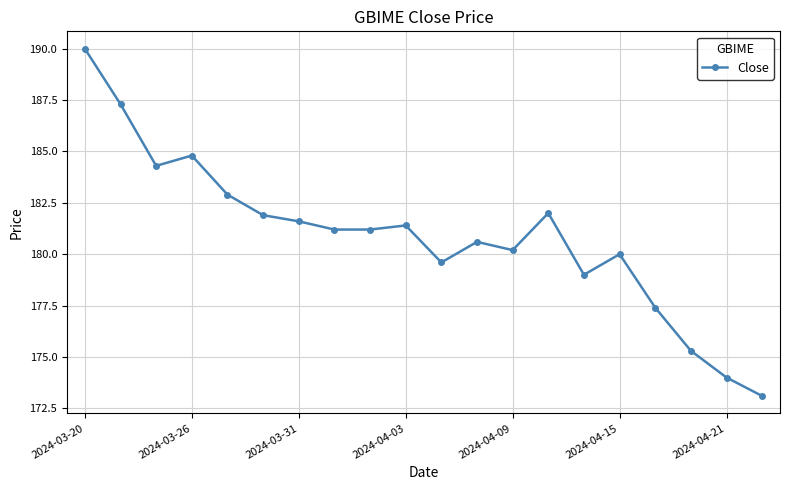

What is the value of the 12th point from the left?

180.6